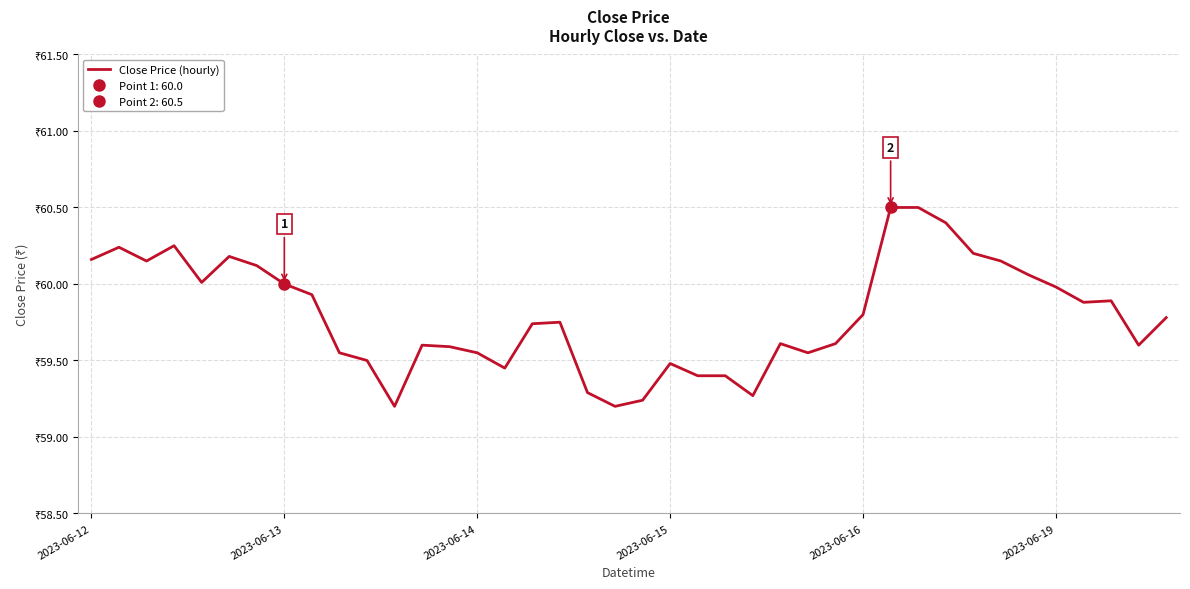

What is the minimum value shown in the chart?

59.2